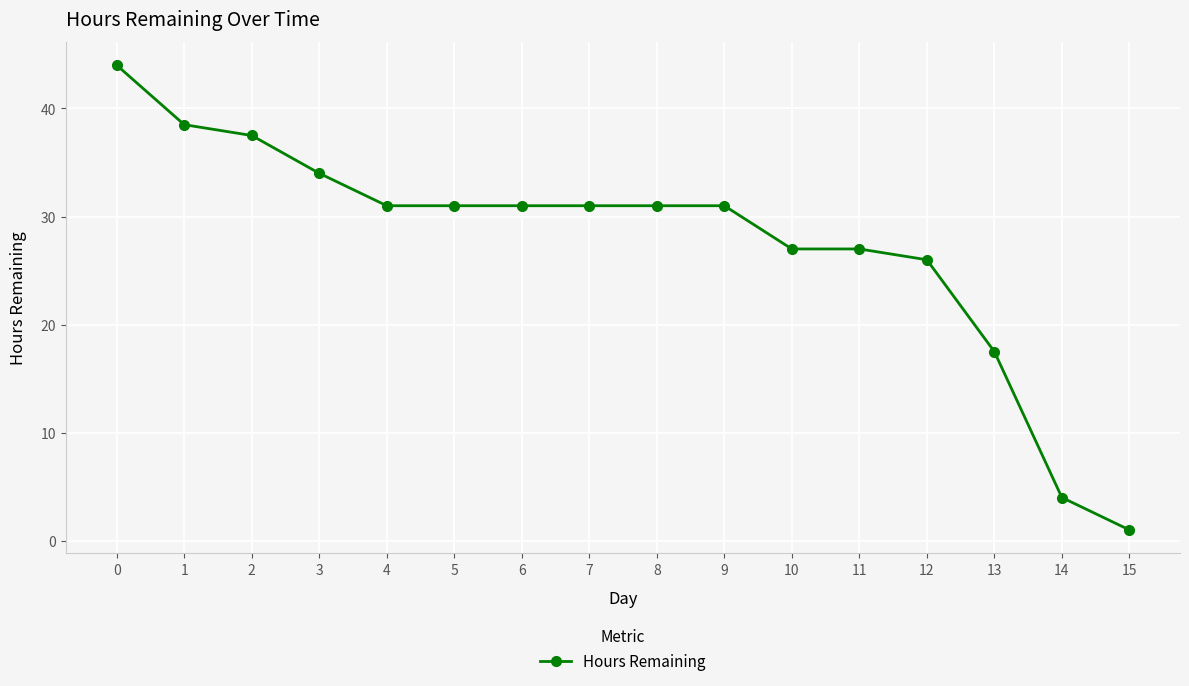

Reading left to right, list all the values displayed in this chart.

0=44.0	1=38.5	2=37.5	3=34.0	4=31.0	5=31.0	6=31.0	7=31.0	8=31.0	9=31.0	10=27.0	11=27.0	12=26.0	13=17.5	14=4.0	15=1.0